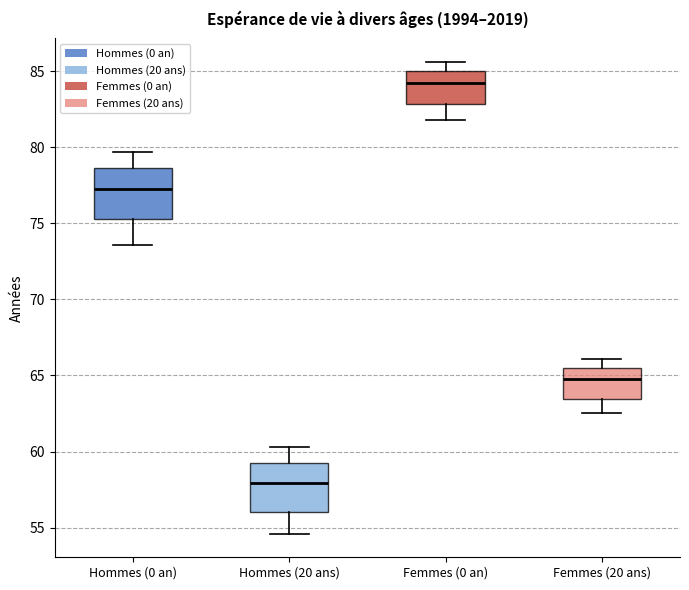

Reading left to right, read every box against the y-axis: the position of its median line, the range the box covers, and the ends of its whiskers. The values are not printed on the chart, so give them approximately, as read against the axis.

Hommes (0 an): median 77.5, box 75.5 to 78.5, whiskers 73.5 to 79.5
Hommes (20 ans): median 58.0, box 56.0 to 59.0, whiskers 54.5 to 60.5
Femmes (0 an): median 84.5, box 83.0 to 85.0, whiskers 82.0 to 85.5
Femmes (20 ans): median 65.0, box 63.5 to 65.5, whiskers 62.5 to 66.0